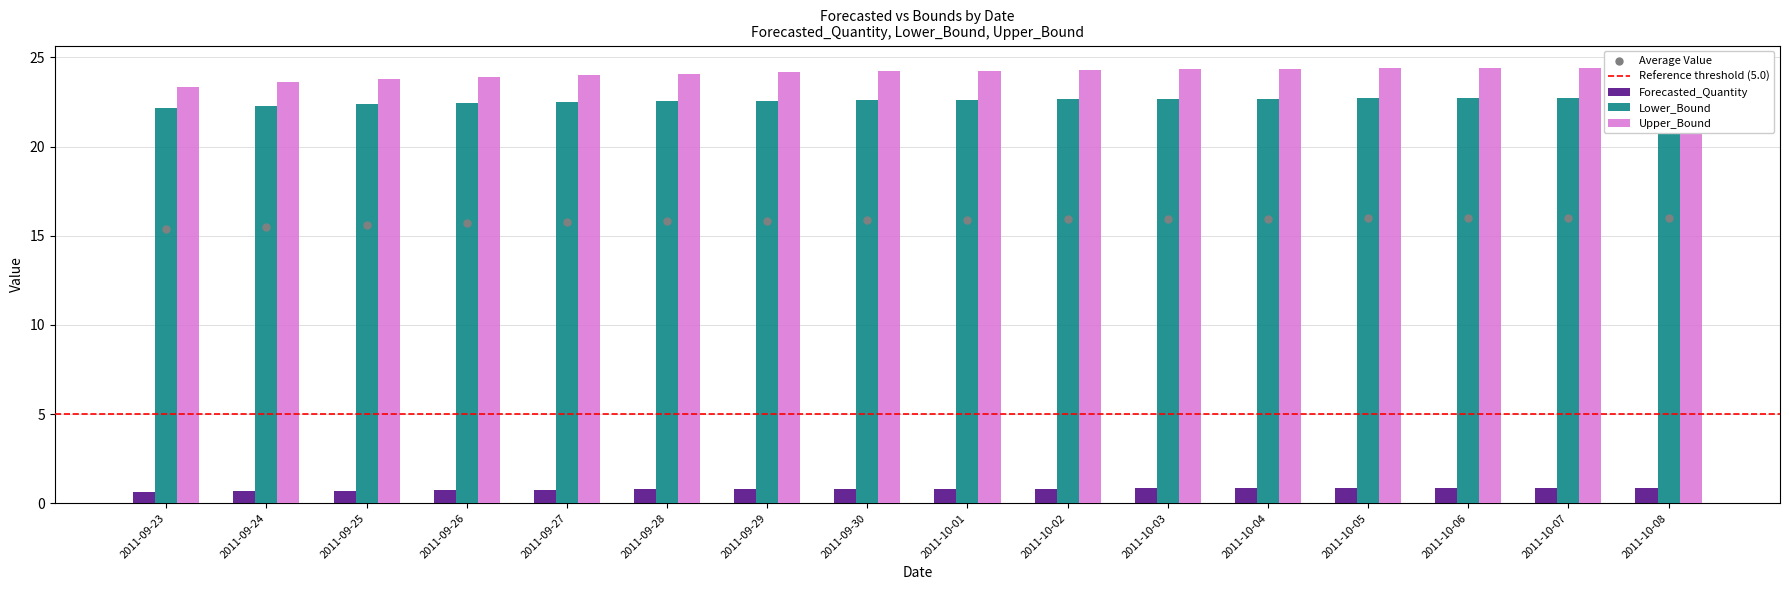

Which series has the largest total across all categories?

Upper_Bound